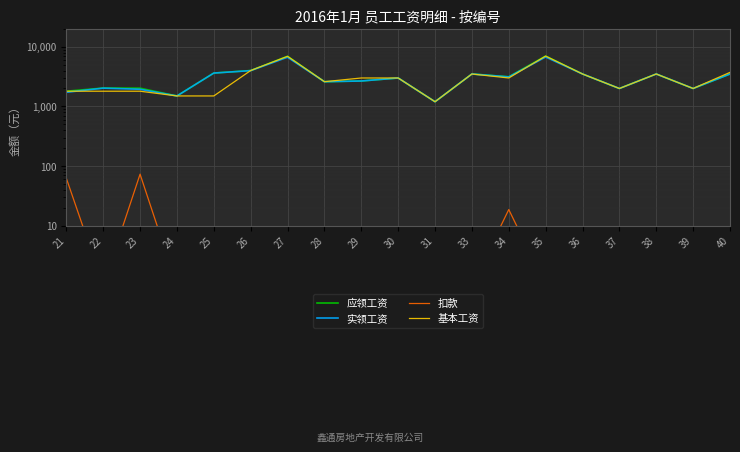

The 应领工资 series shows 3500.0 at 36. True or false?

True